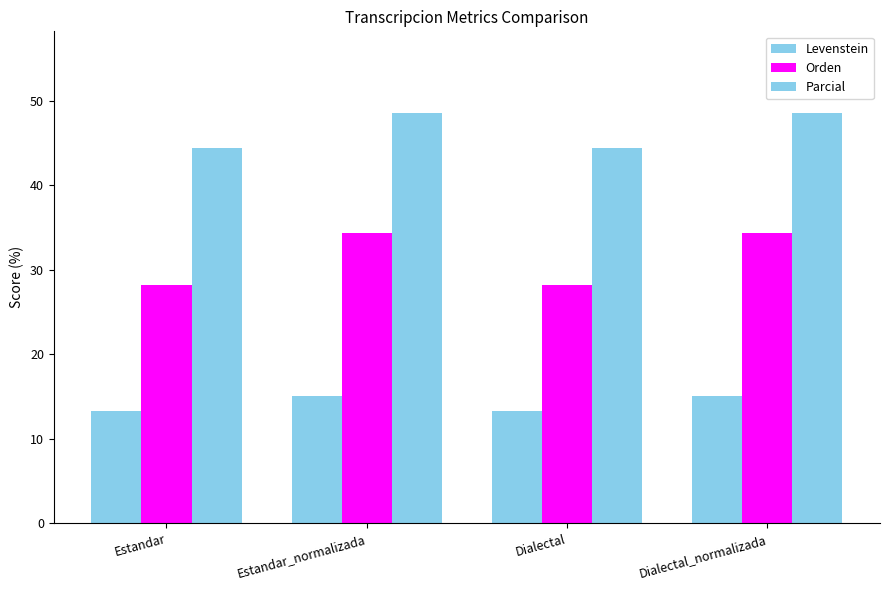

Which series has the largest total across all categories?

Parcial